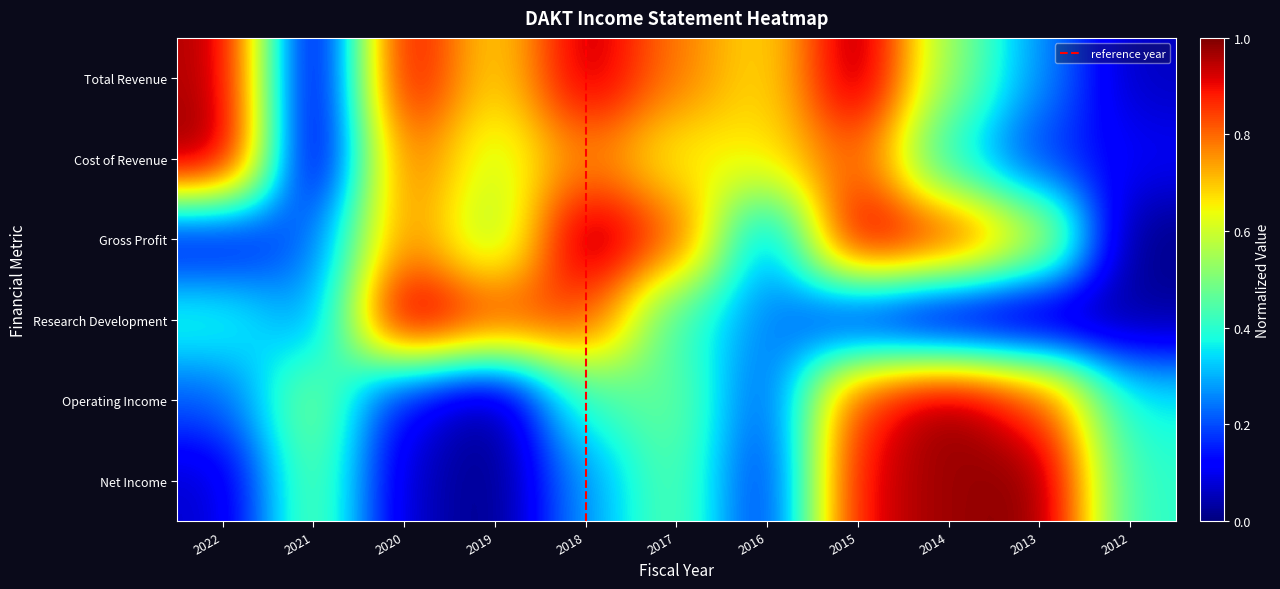

Reading right to left, list all the values displayed in this chart.

Total Revenue: 2012=0.1	2013=0.3	2014=0.5	2015=1.0	2016=0.7	2017=0.8	2018=1.0	2019=0.7	2020=0.9	2021=0.0	2022=1.0
Cost of Revenue: 2012=0.1	2013=0.2	2014=0.4	2015=0.8	2016=0.7	2017=0.6	2018=0.8	2019=0.6	2020=0.8	2021=0.0	2022=1.0
Gross Profit: 2012=0.0	2013=0.6	2014=0.9	2015=1.0	2016=0.2	2017=0.8	2018=1.0	2019=0.5	2020=0.8	2021=0.2	2022=0.1
Research Development: 2012=0.0	2013=0.0	2014=0.0	2015=0.1	2016=0.3	2017=0.4	2018=0.8	2019=0.9	2020=1.0	2021=0.3	2022=0.4
Operating Income: 2012=0.4	2013=0.9	2014=1.0	2015=0.9	2016=0.2	2017=0.5	2018=0.4	2019=0.0	2020=0.1	2021=0.5	2022=0.2
Net Income: 2012=0.4	2013=1.0	2014=1.0	2015=0.9	2016=0.1	2017=0.5	2018=0.3	2019=0.0	2020=0.1	2021=0.5	2022=0.1